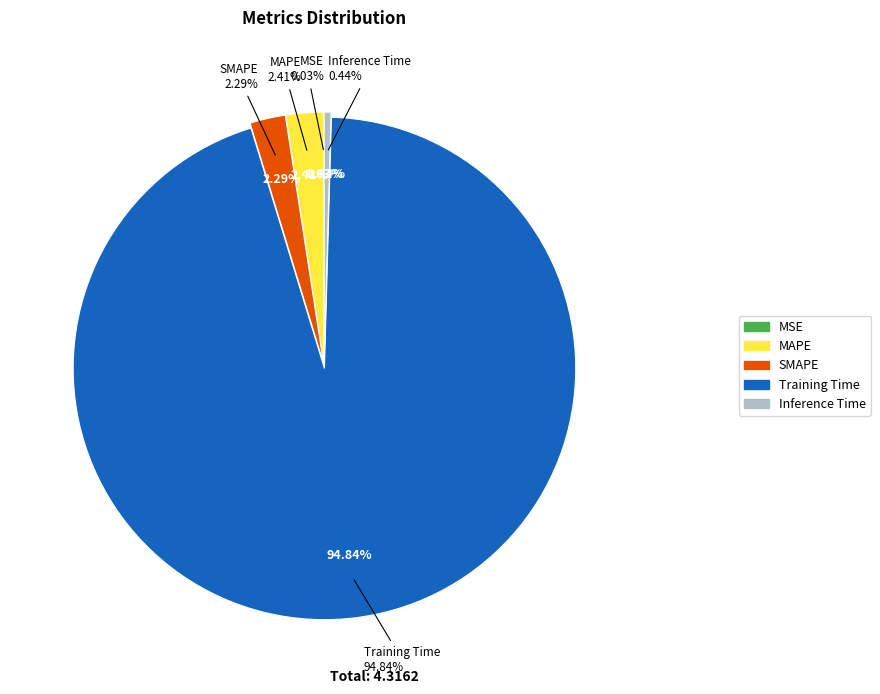

How many segments does this pie chart have?

5